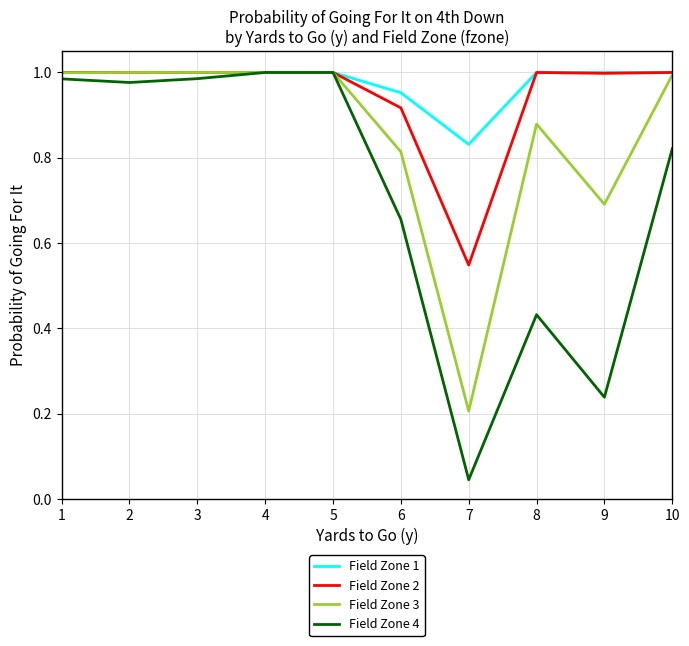

Which series has the largest range (max minus min)?

Field Zone 4